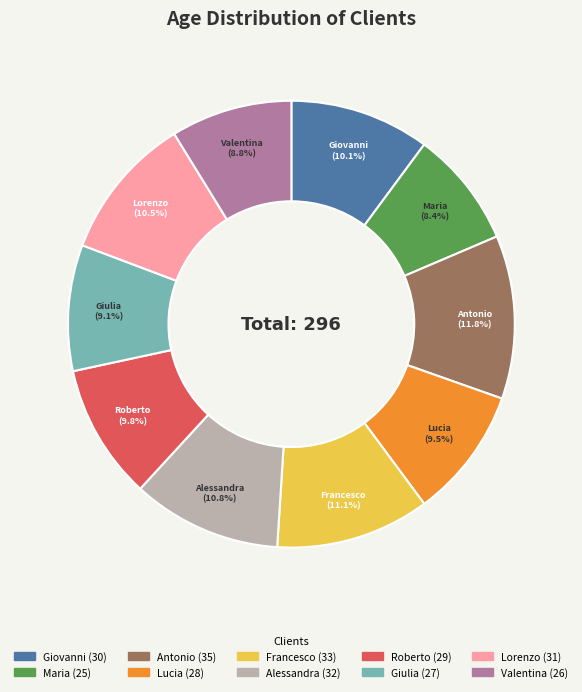

What percentage is the Giovanni slice, to the nearest percent?

10%